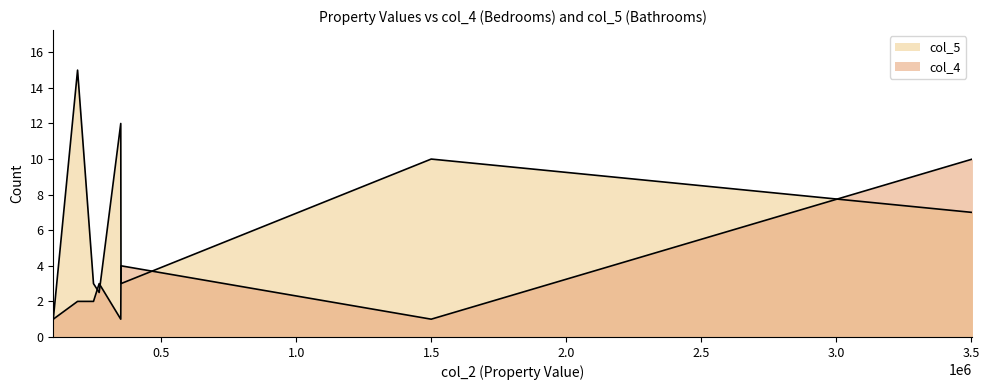

At which category does the chart reach its minimum across all series?

100000